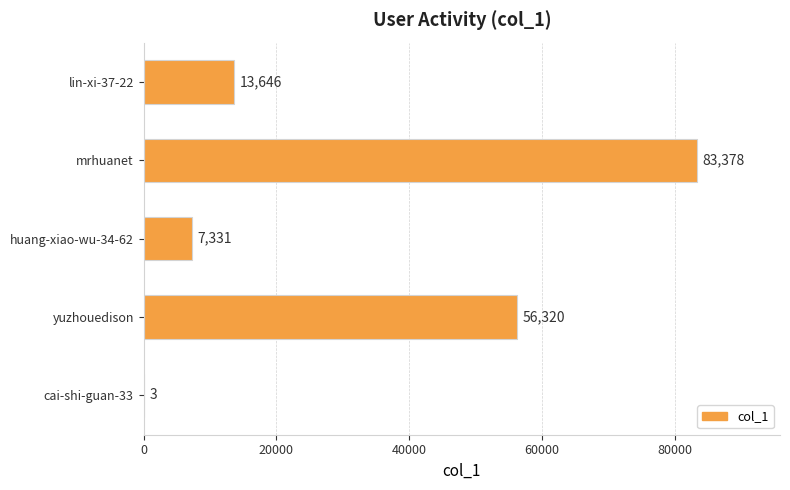

What is the ratio of the value at lin-xi-37-22 to the value at cai-shi-guan-33?

4548.7